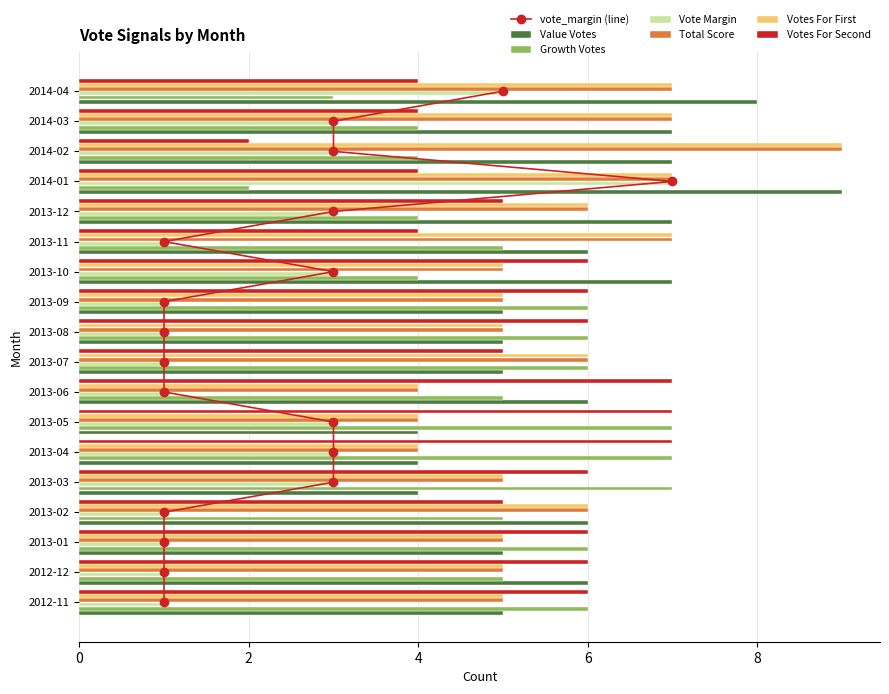

What is the difference between the votes_for_first values at 2013-11 and 2014-02?

2